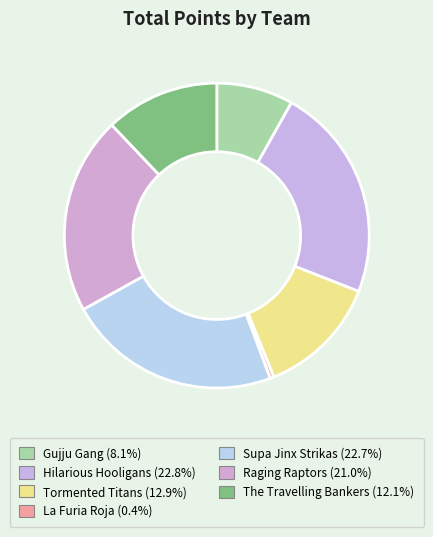

How many segments does this pie chart have?

7